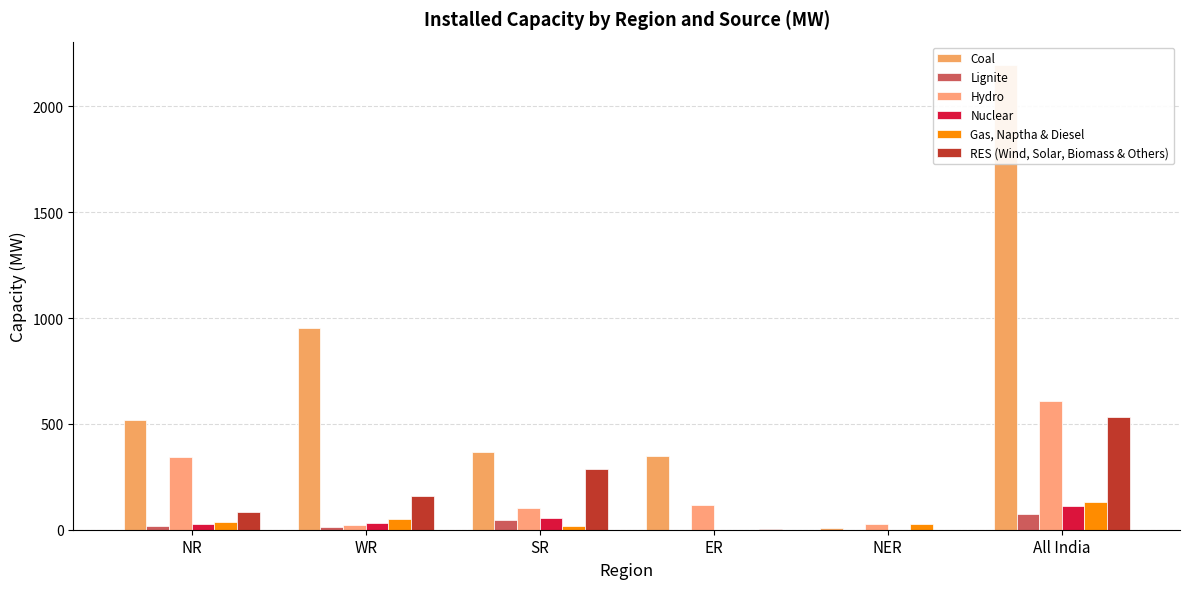

Where does the RES (Wind, Solar, Biomass & Others) series first go above 158?

SR